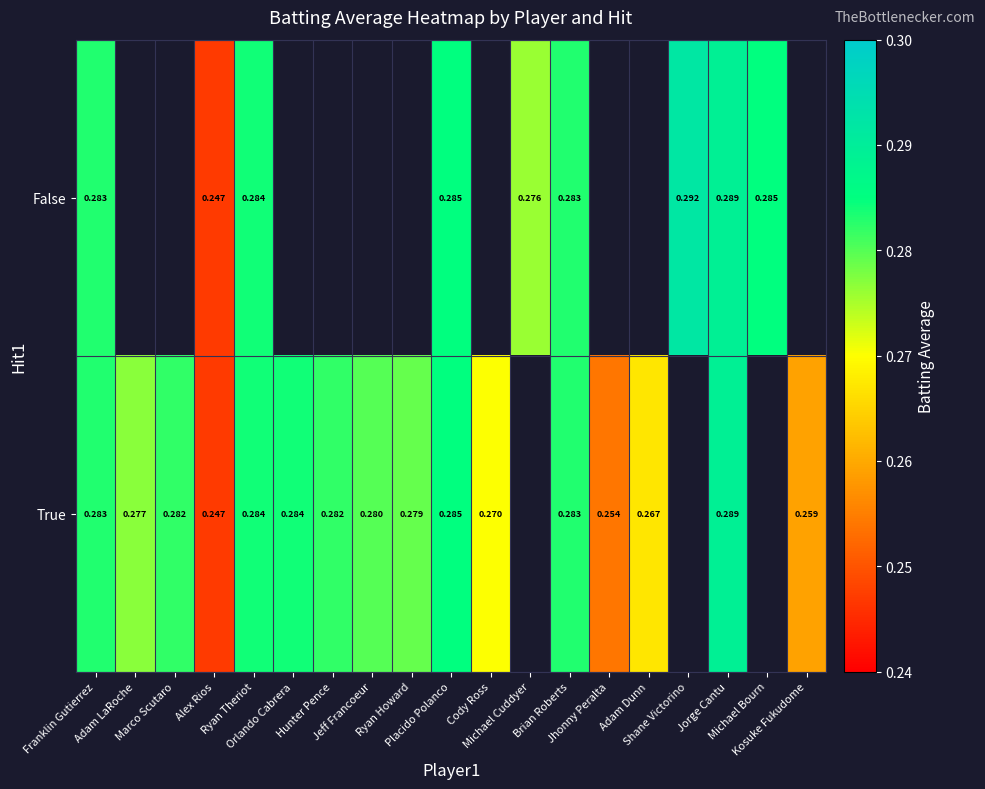

How many data points in False are above 0?

9